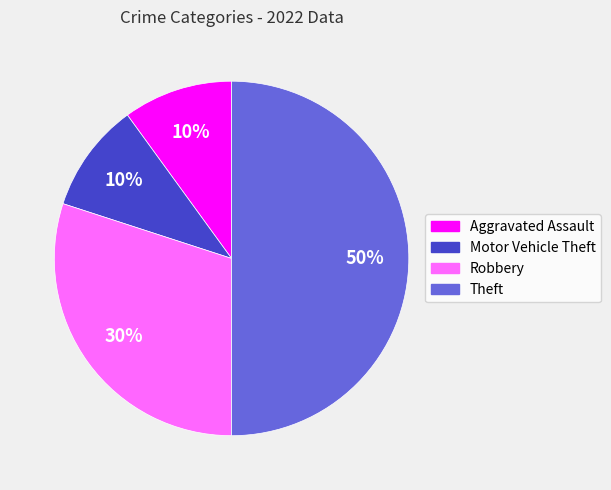

Is the sum of Robbery and Motor Vehicle Theft greater than half?

No